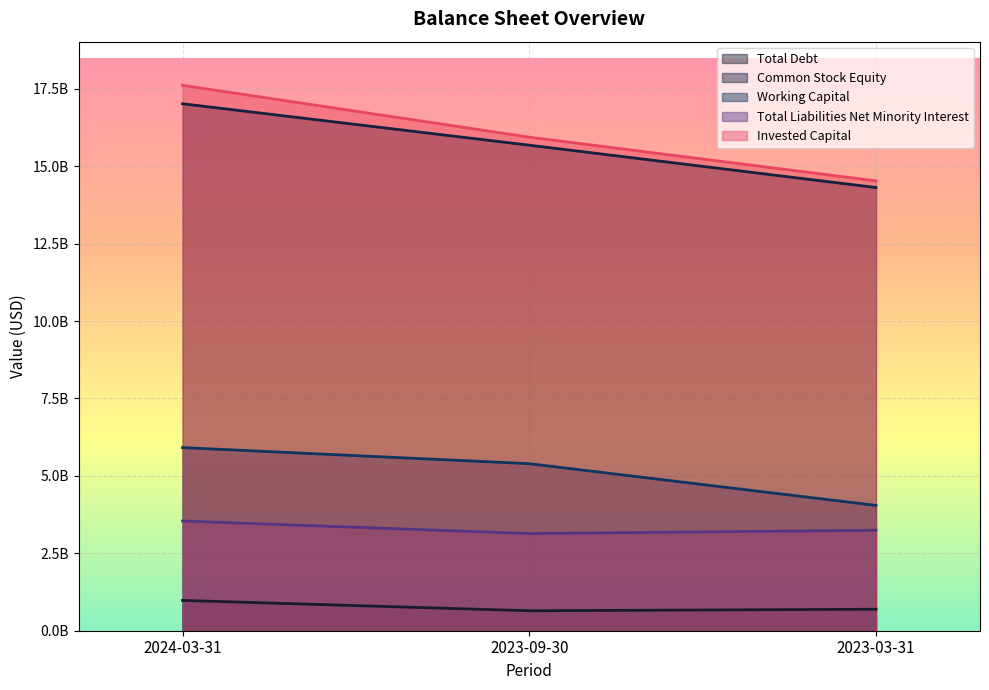

At which category is the sum across all series the highest?

2024-03-31